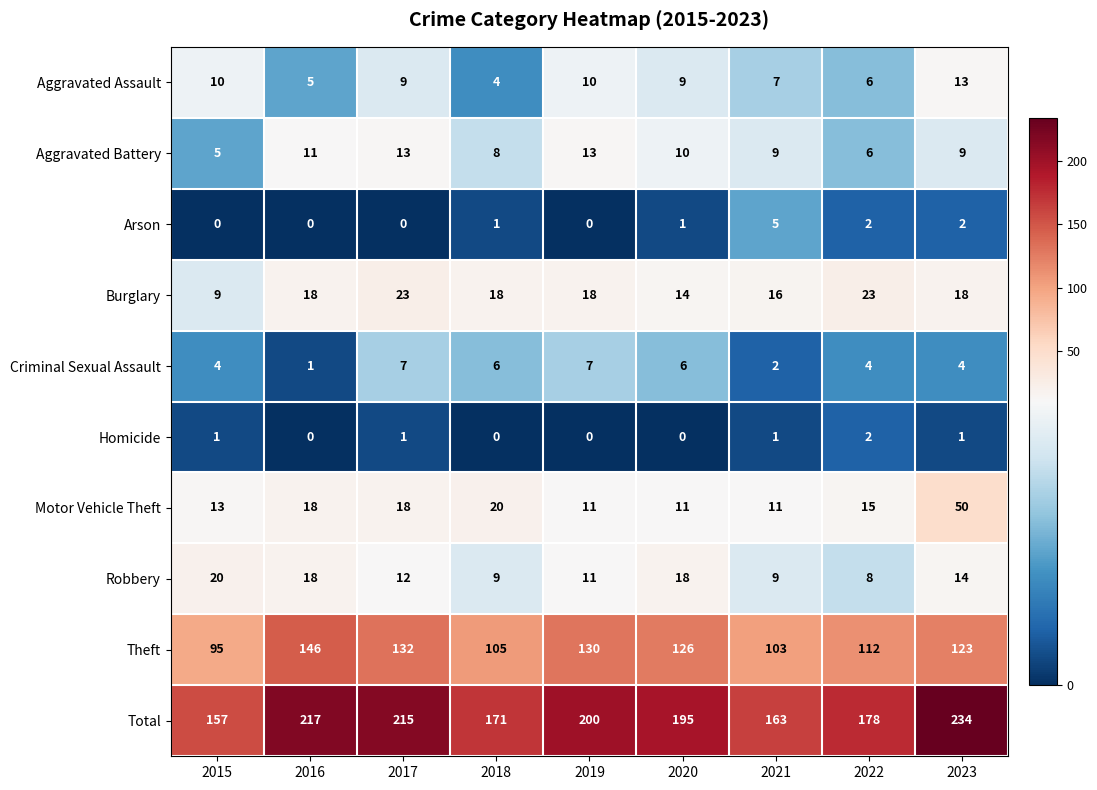

The value of Homicide at 2017 is 2. True or false?

False